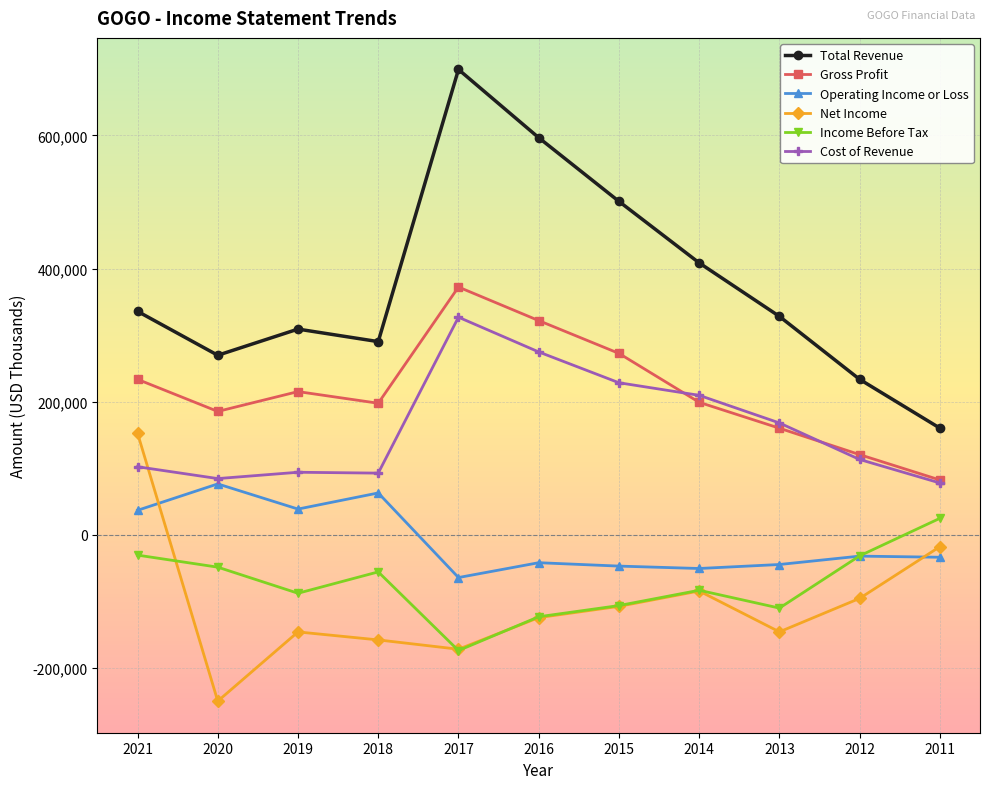

What is the value of the Total Revenue point at the 8th from the left?

408500